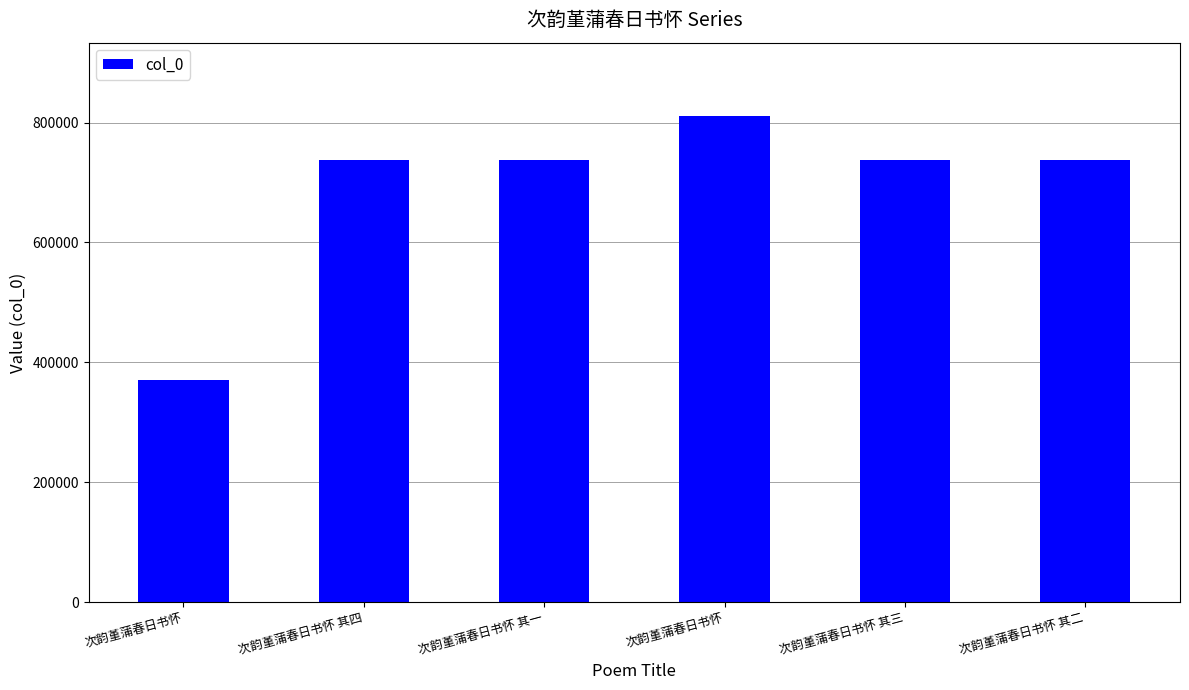

Are the bars horizontal?

No